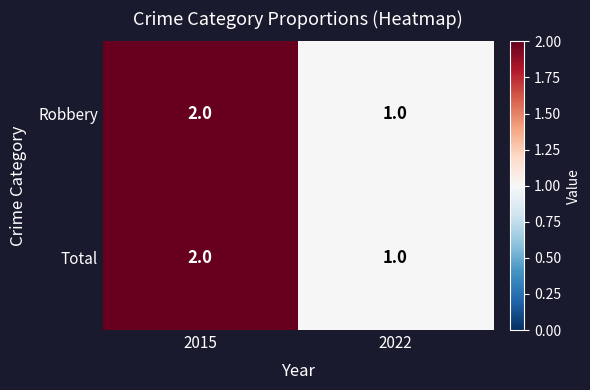

Is it true that Robbery equals 1 at 2022?

True